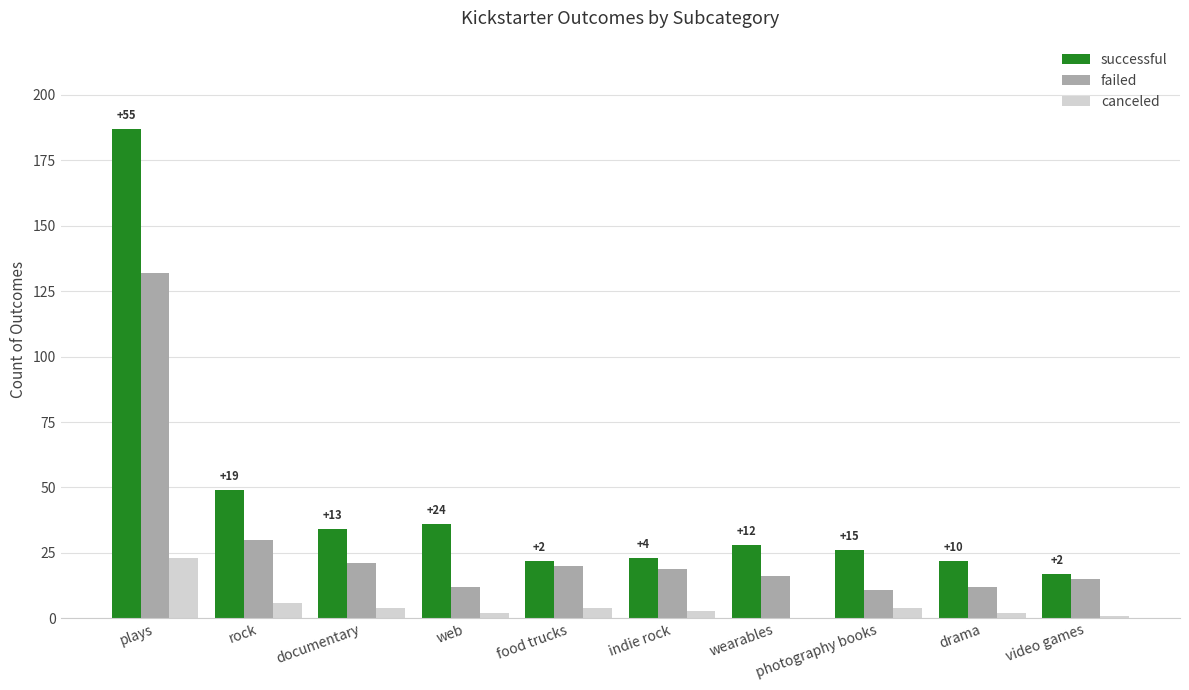

Reading left to right, transcribe all the data shown in this chart.

successful: 187	49	34	36	22	23	28	26	22	17
failed: 132	30	21	12	20	19	16	11	12	15
canceled: 23	6	4	2	4	3	0	4	2	1